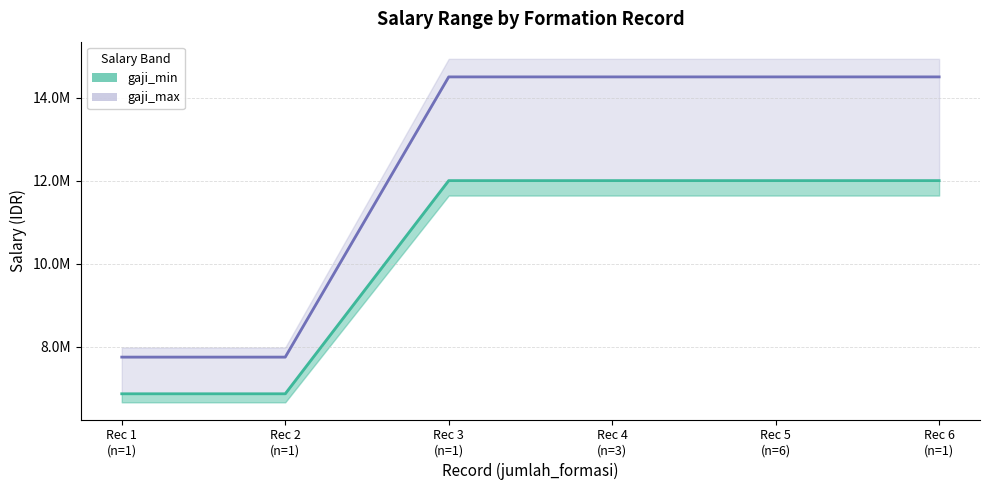

Which series has the widest spread of values?

gaji_max